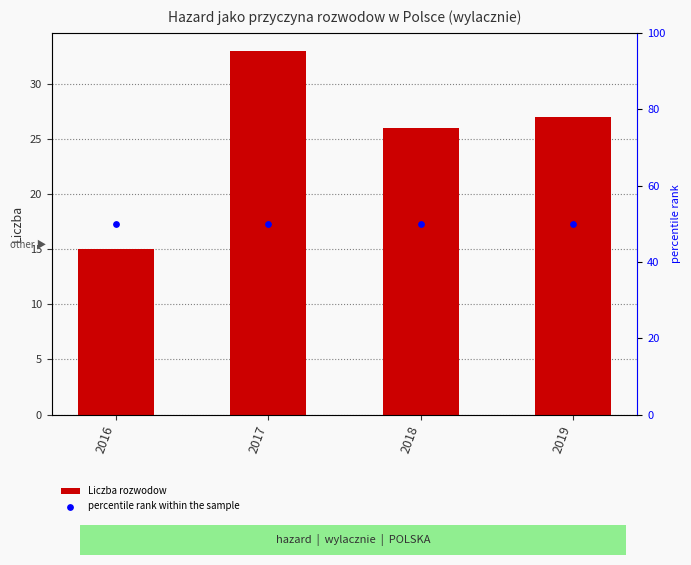

What is the total value across all series at 2017?

83